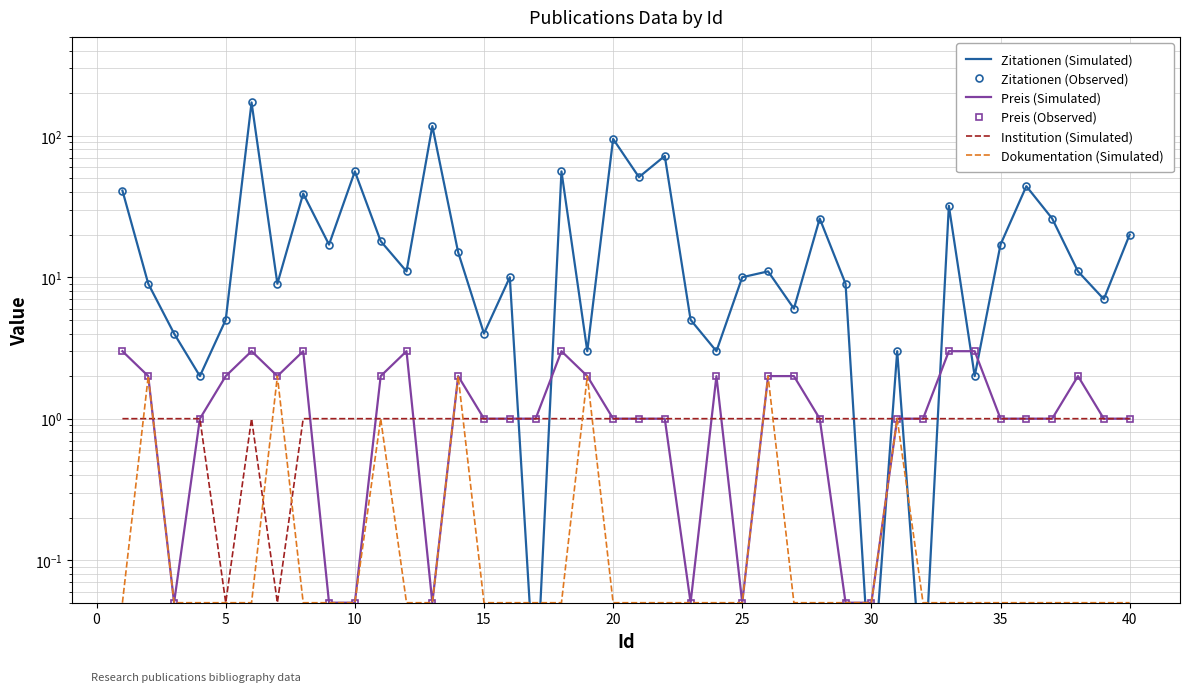

What is the value of the Preis (Simulated) point at the 34th from the left?

3.0